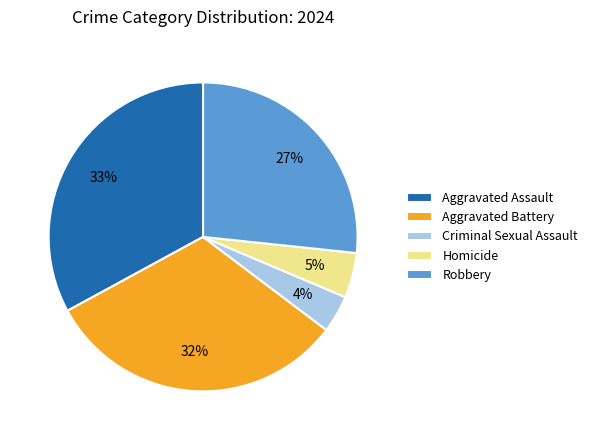

Which category has the biggest portion of the pie?

Aggravated Assault